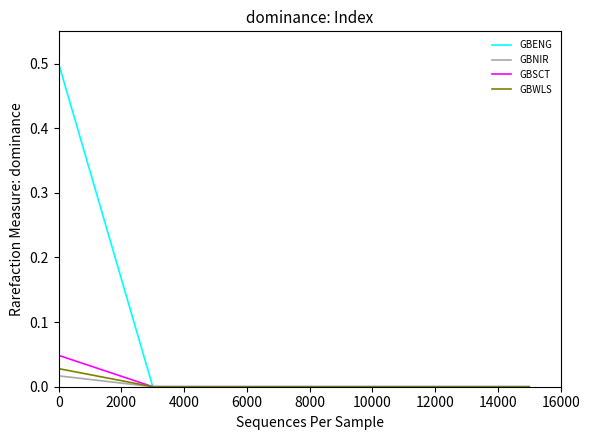

Rank the series by their maximum value, from highest to lowest.

GBENG, GBSCT, GBWLS, GBNIR